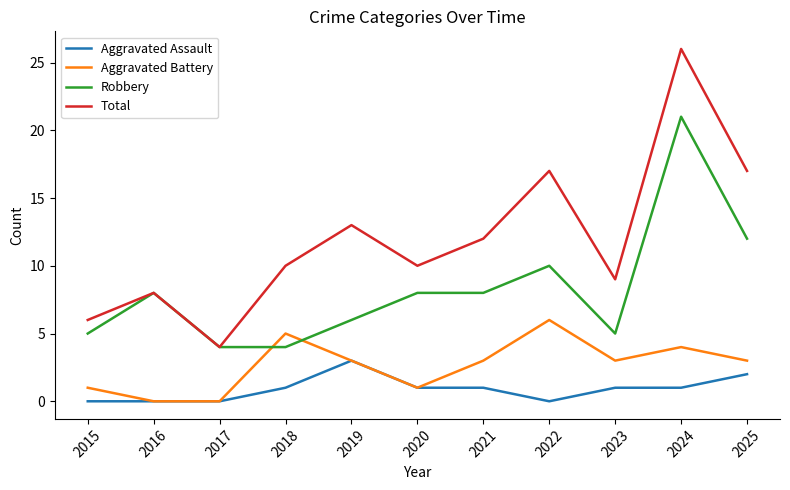

The value of Aggravated Battery at 2020 is 1. True or false?

True